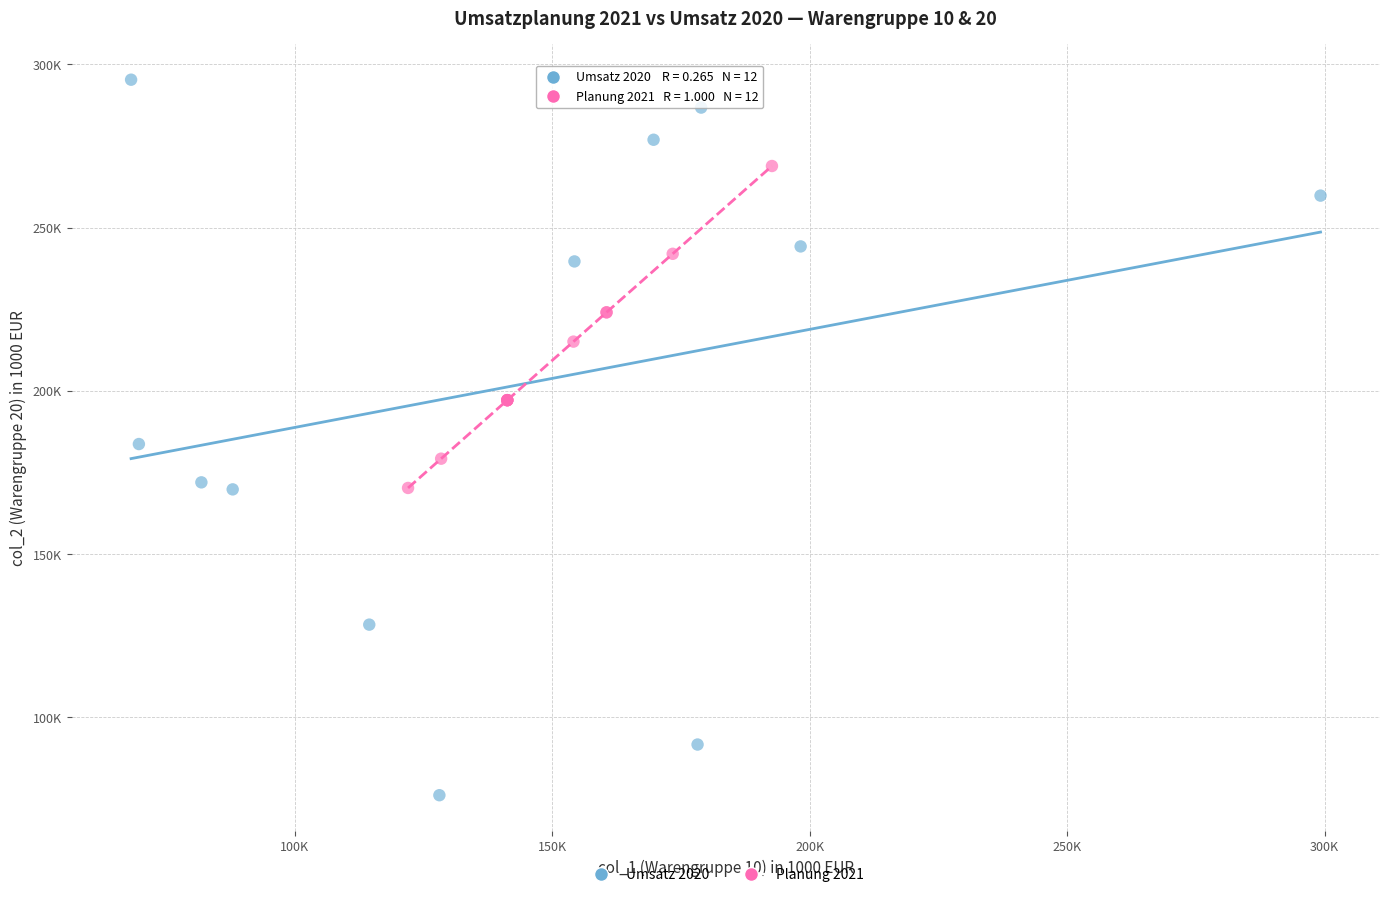

Which series has the widest spread of Y values?

Umsatz 2020